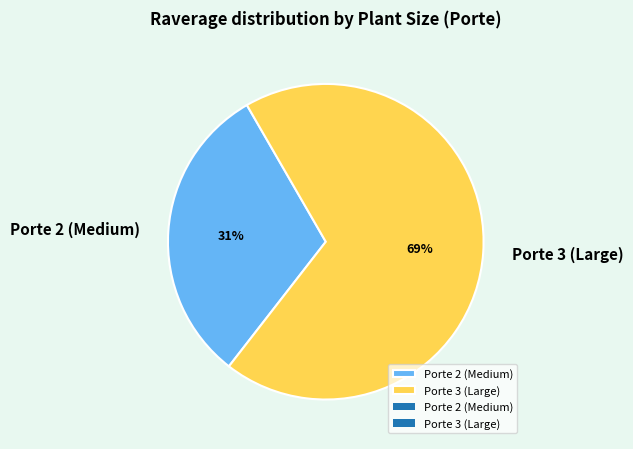

To the nearest percent, what is the difference between the largest and smallest slice percentages?

38%